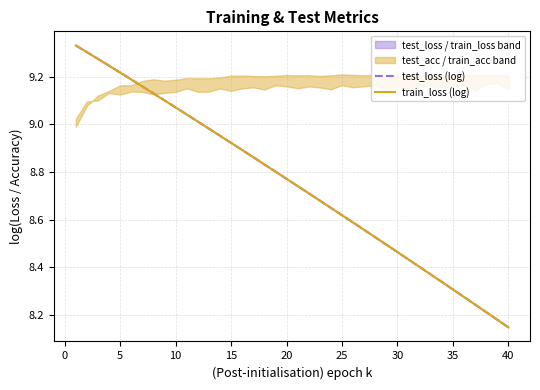

List the series in order of their peak value, lowest first.

test_loss (log), train_loss (log)